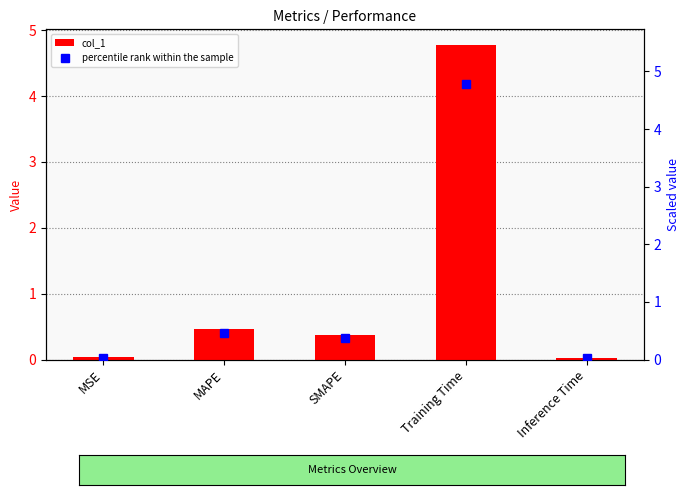

At which label is percentile rank within the sample closest to 2?

MAPE